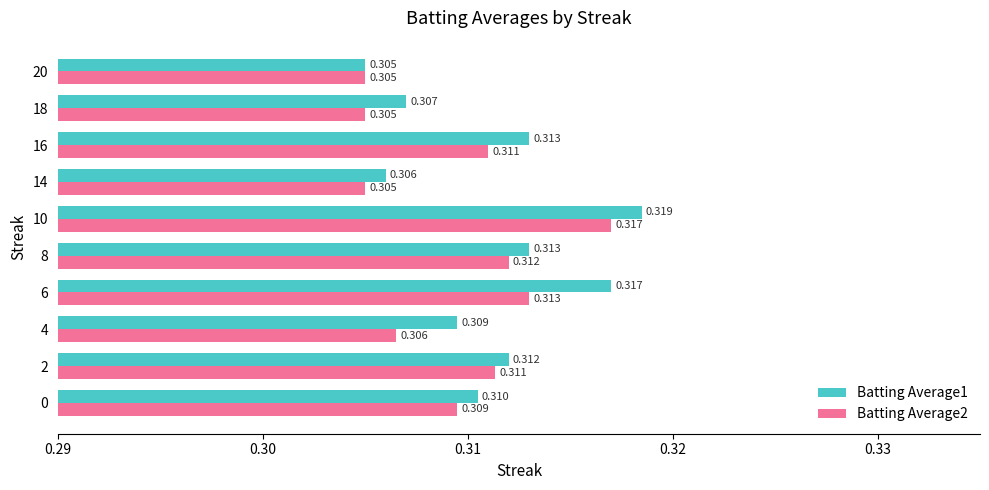

Is the value of Batting Average2 at 8 greater than the value of Batting Average1 at 20?

Yes